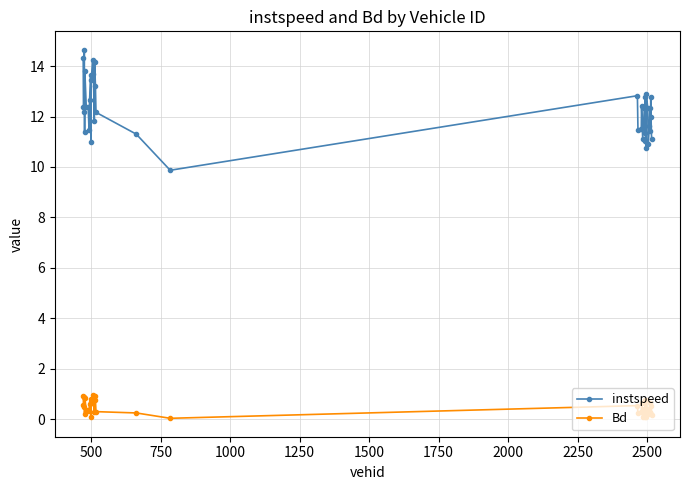

What is the greatest value displayed?

14.6